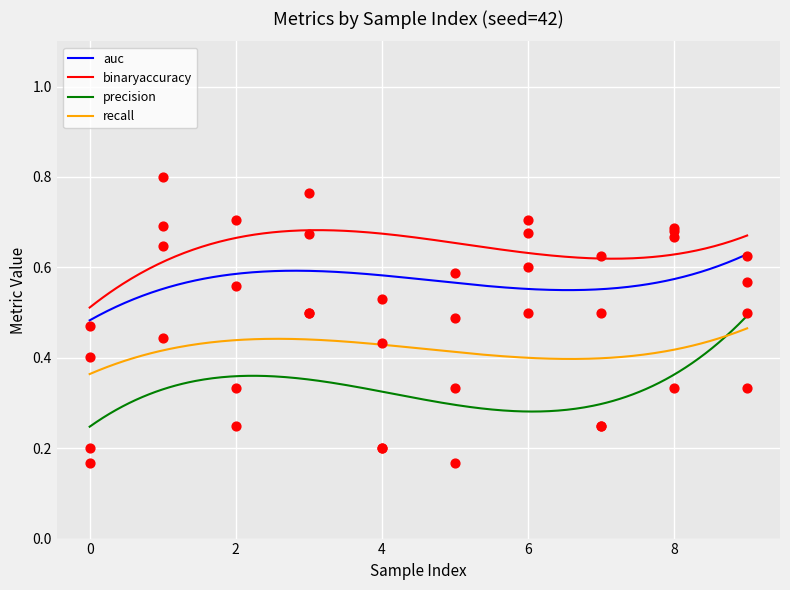

Is the value of binaryaccuracy at 5 greater than the value of auc at 5?

Yes